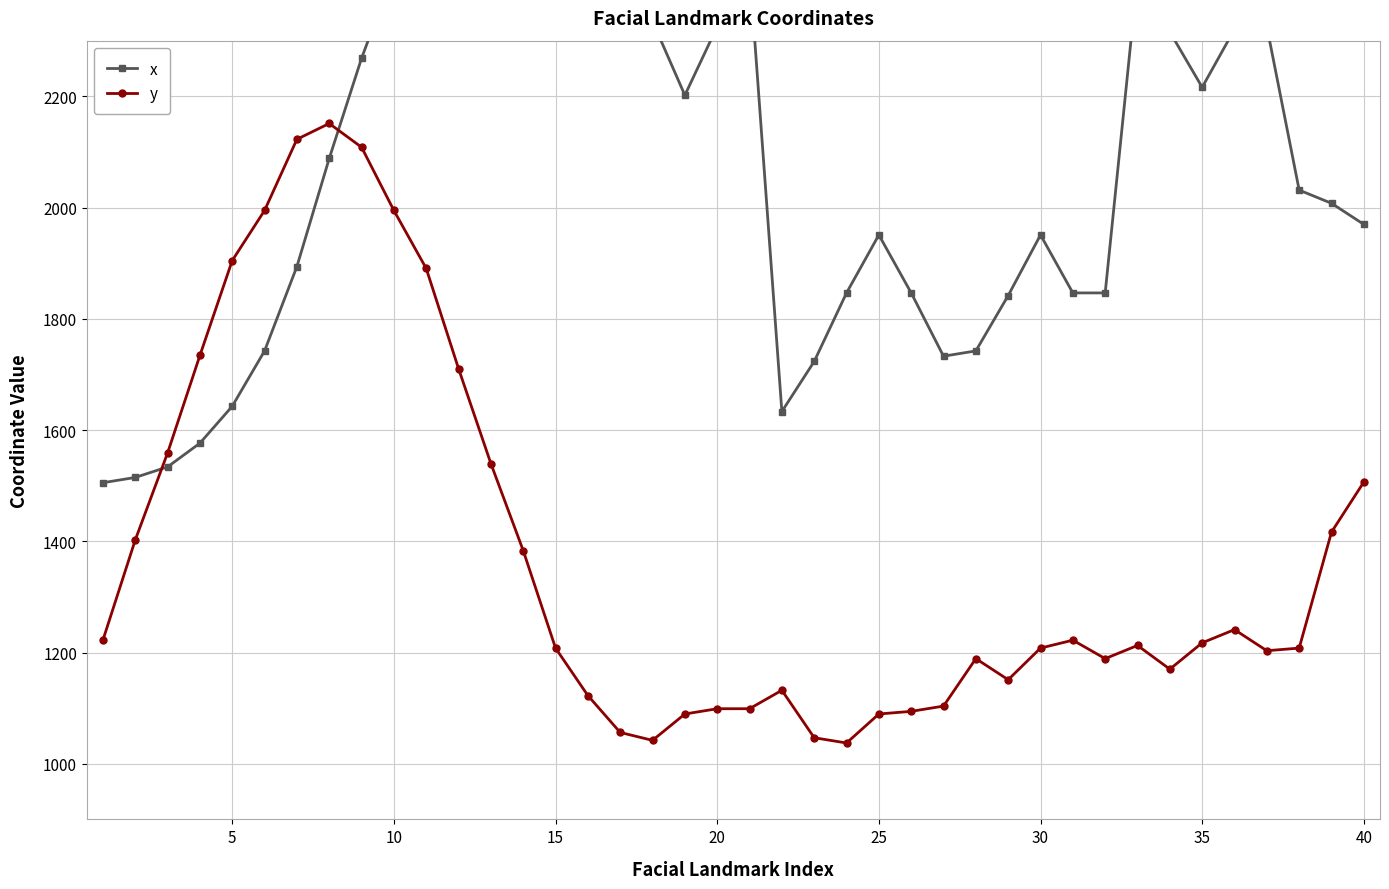

Which series has the largest total across all categories?

x